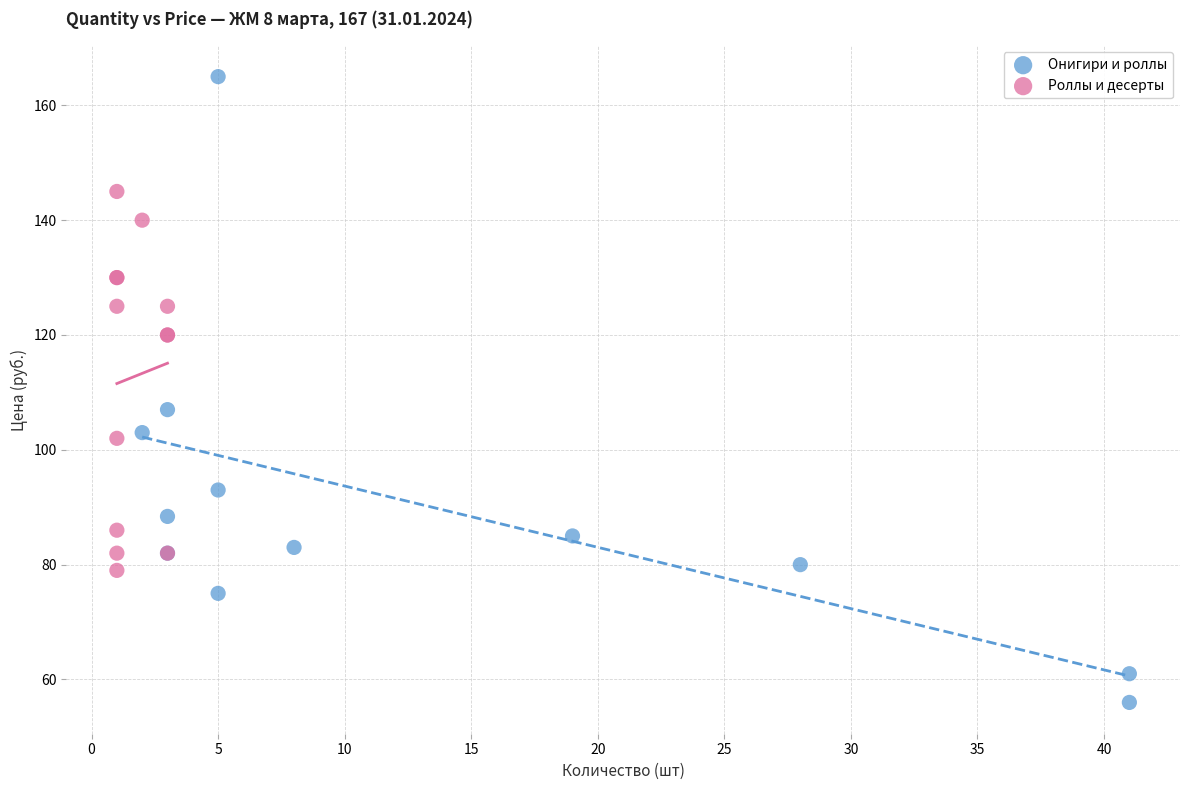

Which series contains the highest Y value?

Онигири и роллы